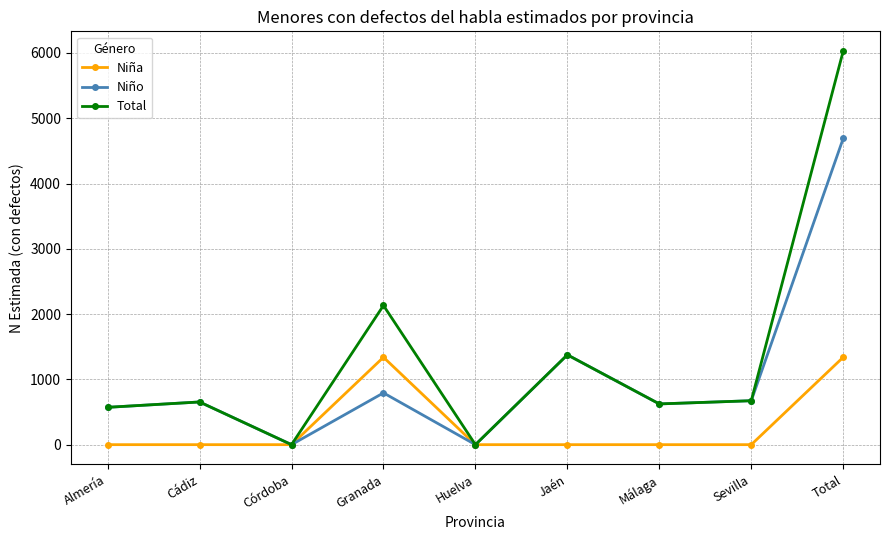

How many categories are shown in the chart?

9